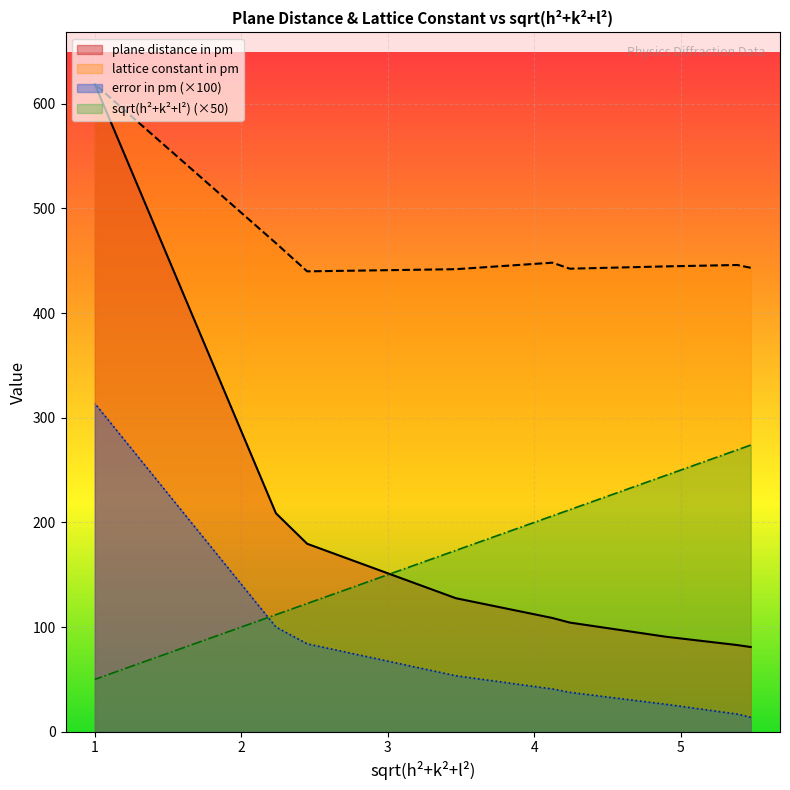

How many values in the lattice constant in pm series exceed 444?

5